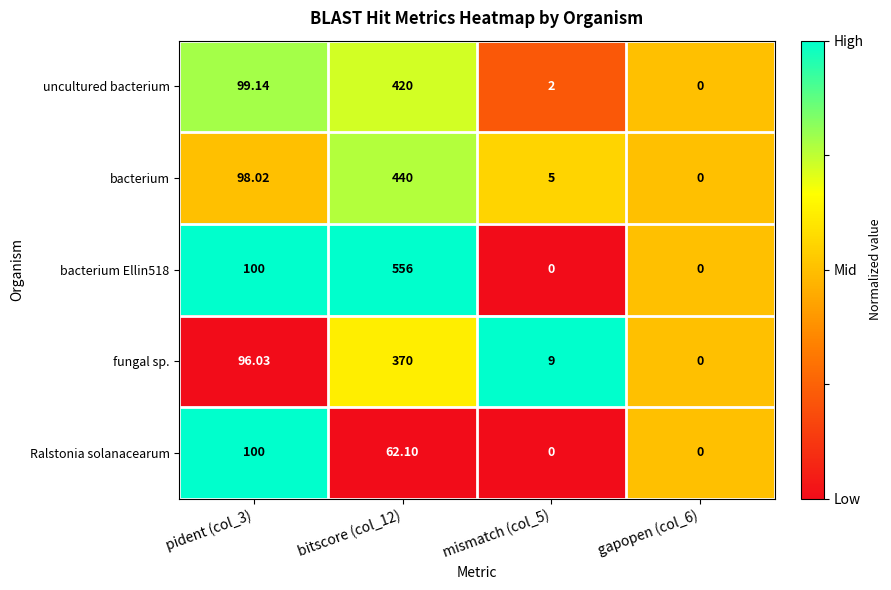

How many distinct data groups are displayed?

5